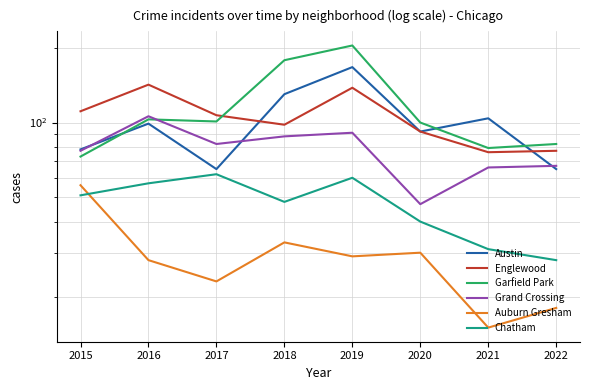

What is the sum of the Grand Crossing values at 2018 and 2015?

165